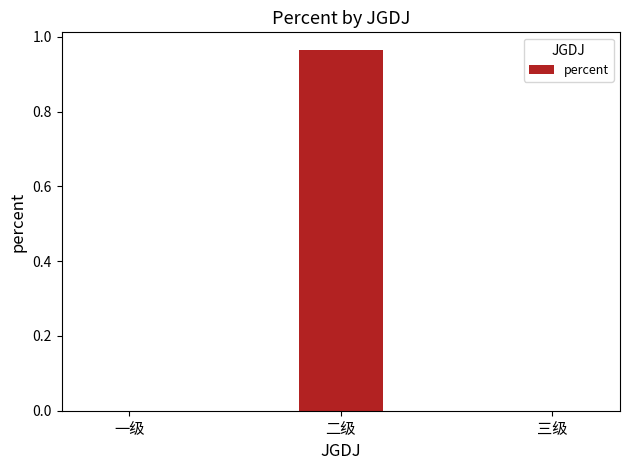

What is the change in value from 二级 to 三级?

-1.0